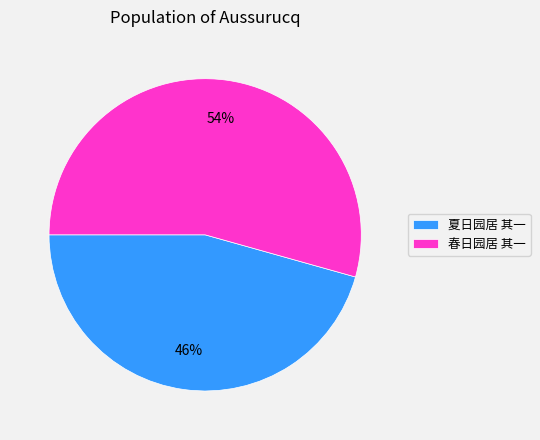

Which category accounts for the majority?

春日园居 其一